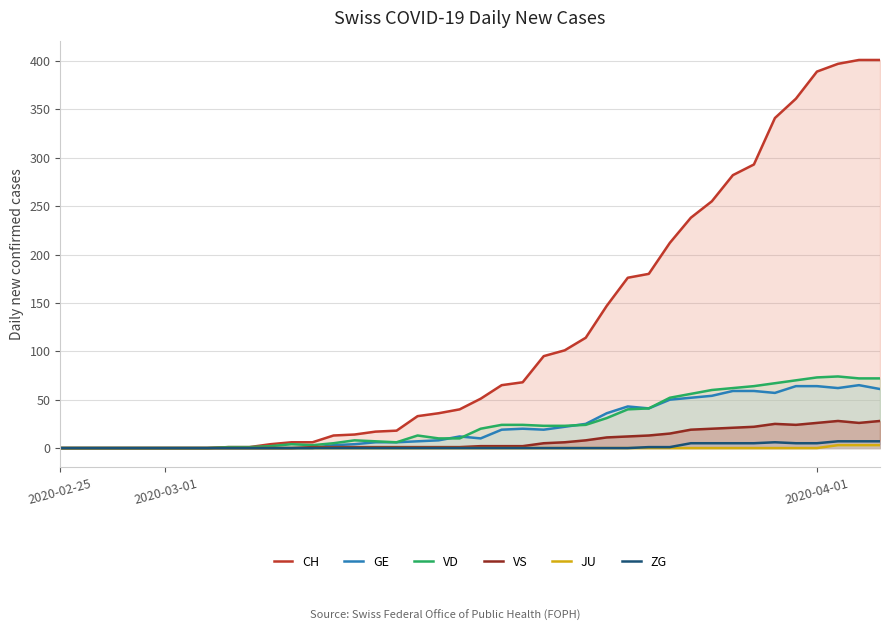

What is the average value of the CH series?

119